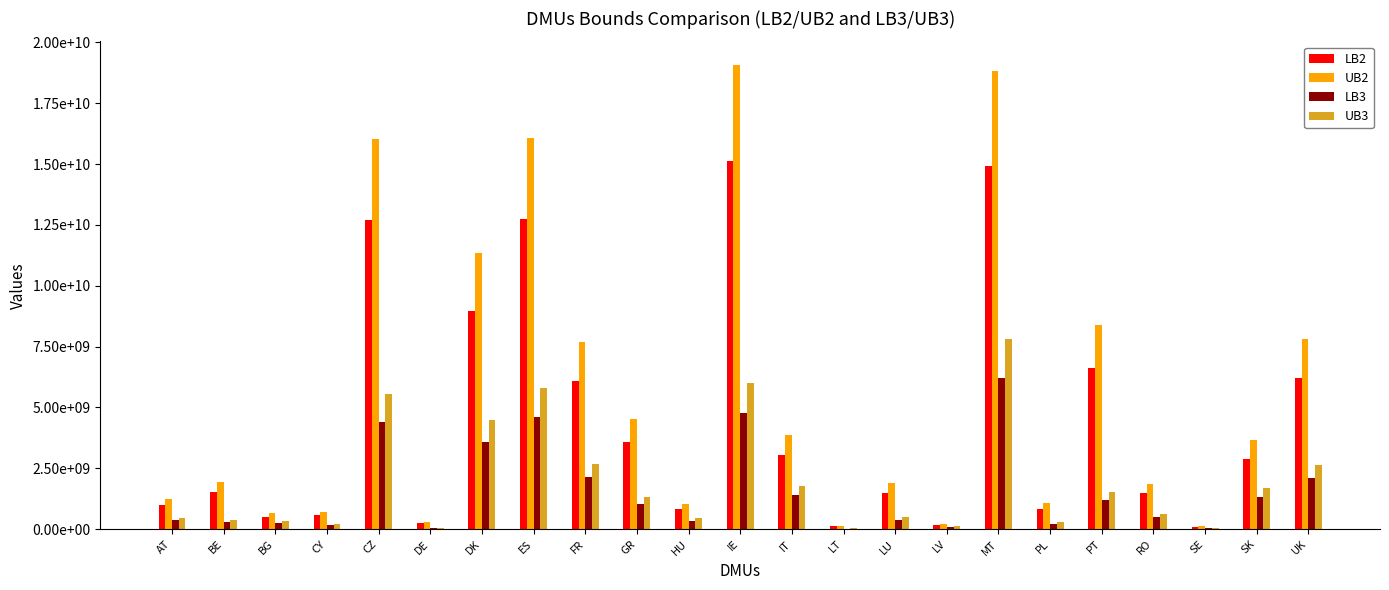

What is the difference between the second highest and minimum values in the UB3 series?

5971974020.3